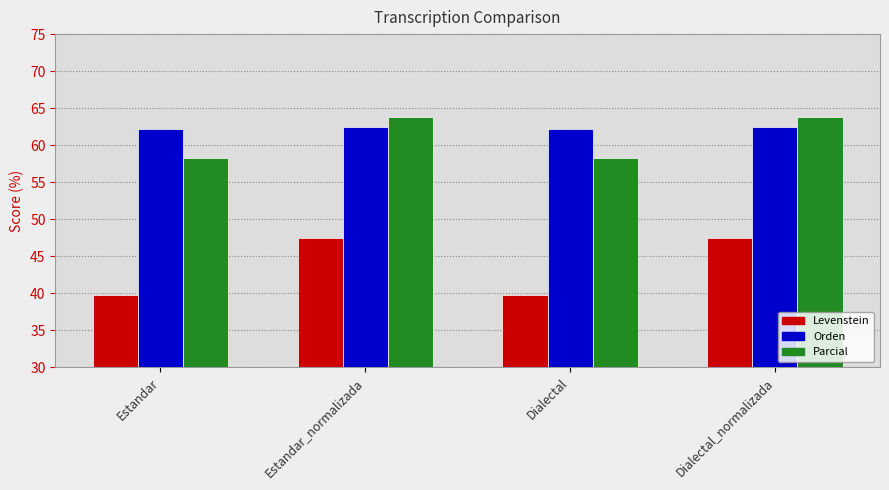

What value does the Orden series have at Dialectal?

62.2